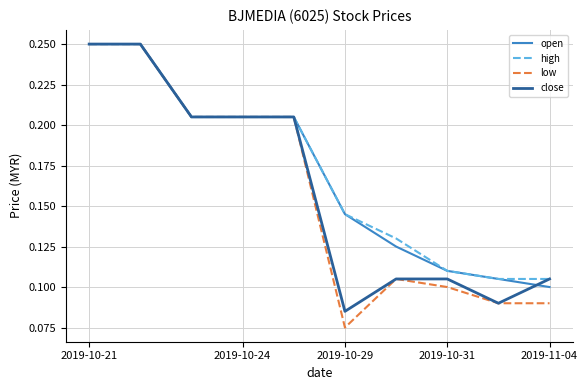

Which series has the widest spread of values?

low